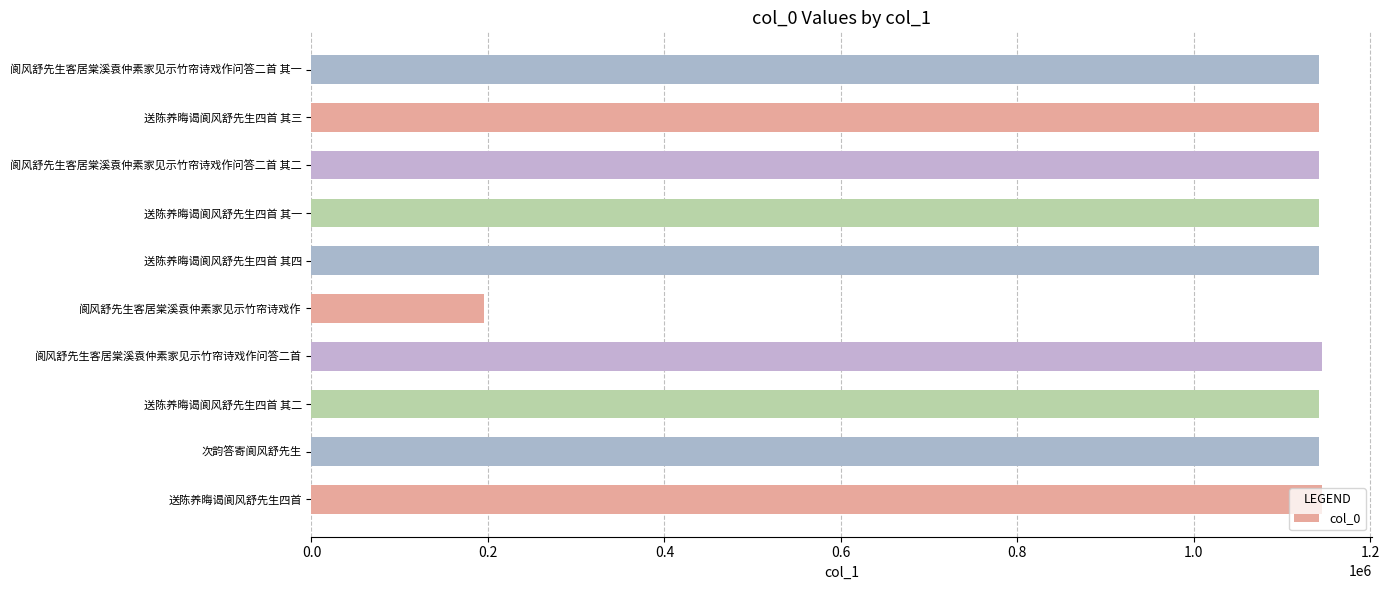

How many series are shown in this chart?

1